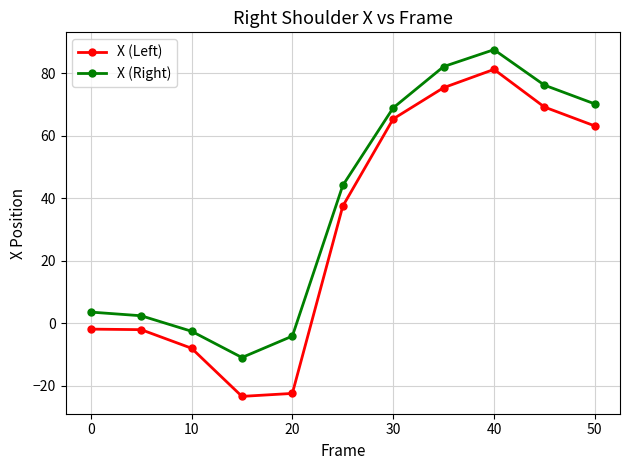

How many distinct data groups are displayed?

2